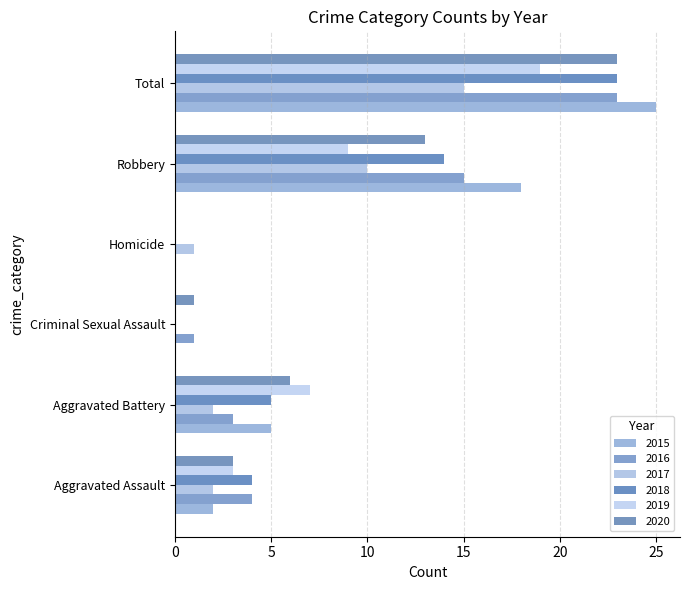

Reading left to right, what are all the values shown in this chart?

2015: Aggravated Assault=2	Aggravated Battery=5	Criminal Sexual Assault=0	Homicide=0	Robbery=18	Total=25
2016: Aggravated Assault=4	Aggravated Battery=3	Criminal Sexual Assault=1	Homicide=0	Robbery=15	Total=23
2017: Aggravated Assault=2	Aggravated Battery=2	Criminal Sexual Assault=0	Homicide=1	Robbery=10	Total=15
2018: Aggravated Assault=4	Aggravated Battery=5	Criminal Sexual Assault=0	Homicide=0	Robbery=14	Total=23
2019: Aggravated Assault=3	Aggravated Battery=7	Criminal Sexual Assault=0	Homicide=0	Robbery=9	Total=19
2020: Aggravated Assault=3	Aggravated Battery=6	Criminal Sexual Assault=1	Homicide=0	Robbery=13	Total=23